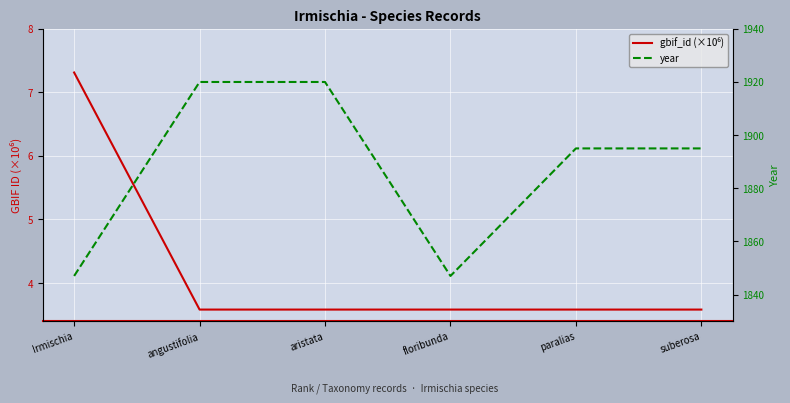

At which label does year reach its minimum?

Irmischia